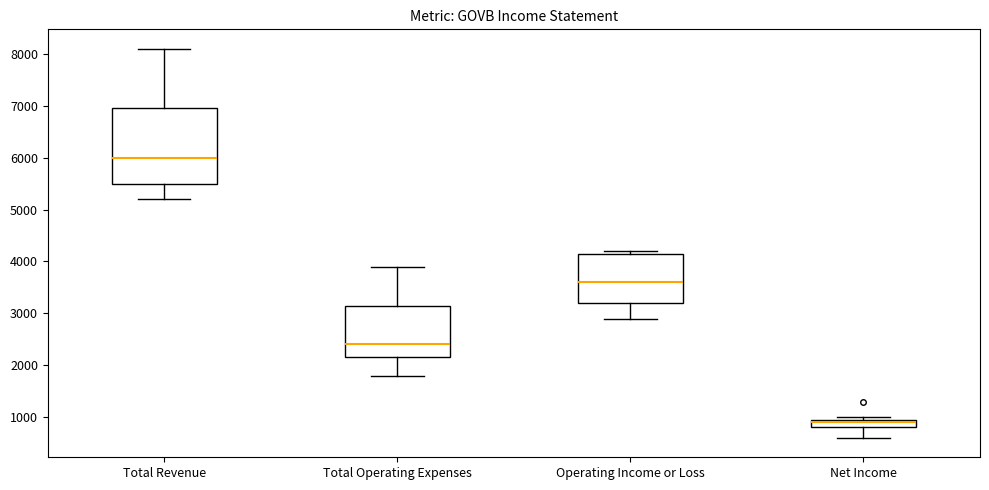

Comparing the boxes themselves (not the whiskers), which one is the tallest?

Total Revenue